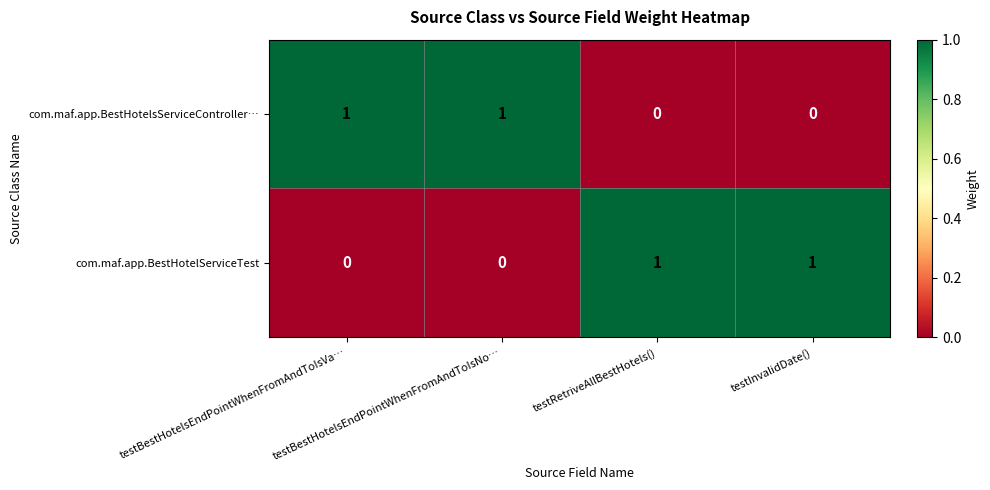

Count the com.maf.app.BestHotelServiceTest values in the range 0 to 1.

4